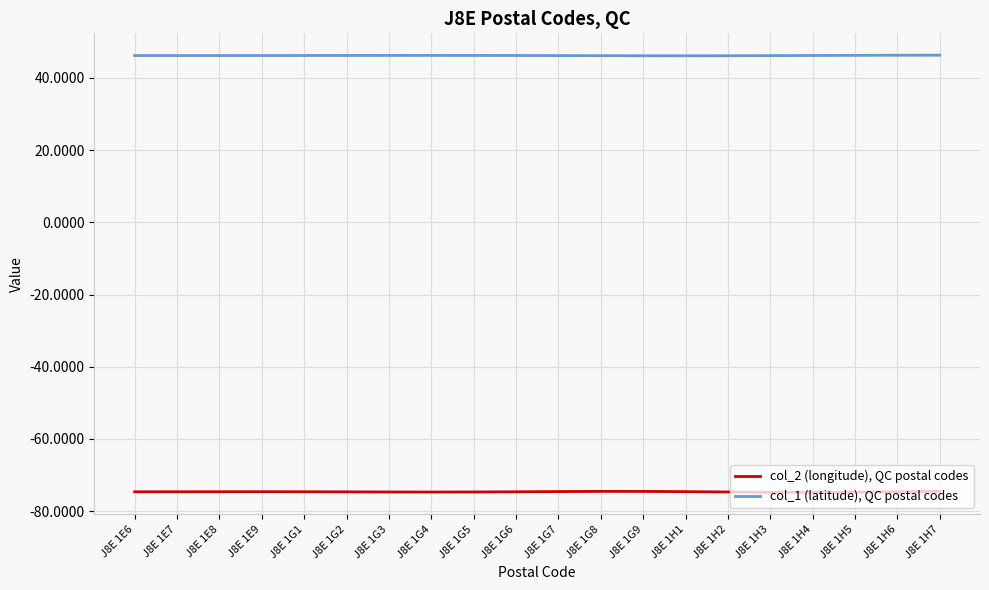

What is the difference between the highest and lowest values at J8E 1H7?

120.8